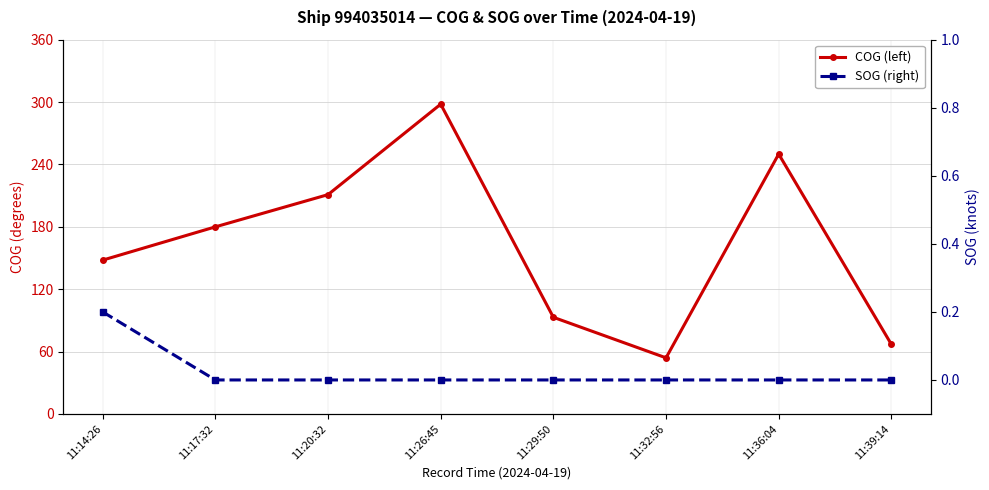

What is the value of the COG (left) point at the 1st from the left?

148.0